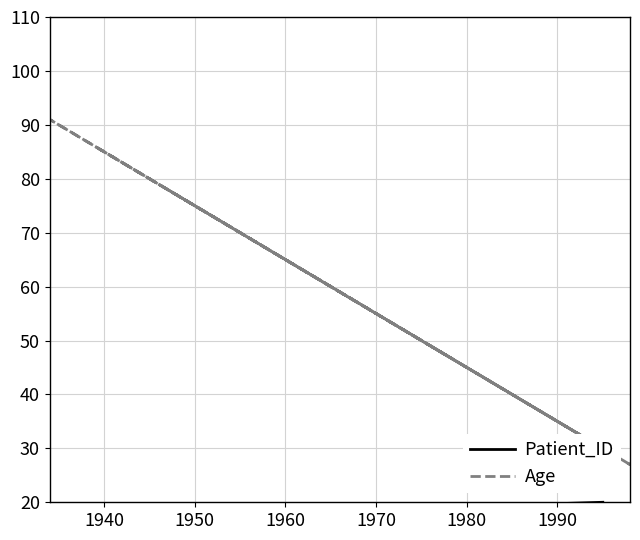

What is the difference between the maximum and minimum values in the Age series?

64